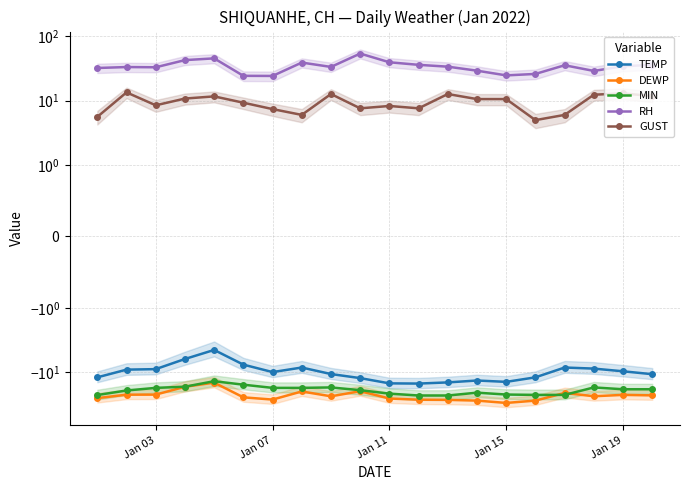

Which category has the lowest value in the RH series?

Jan 07